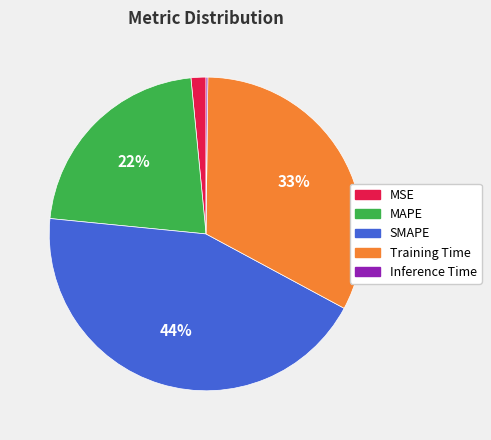

Is there a majority slice in this chart?

No